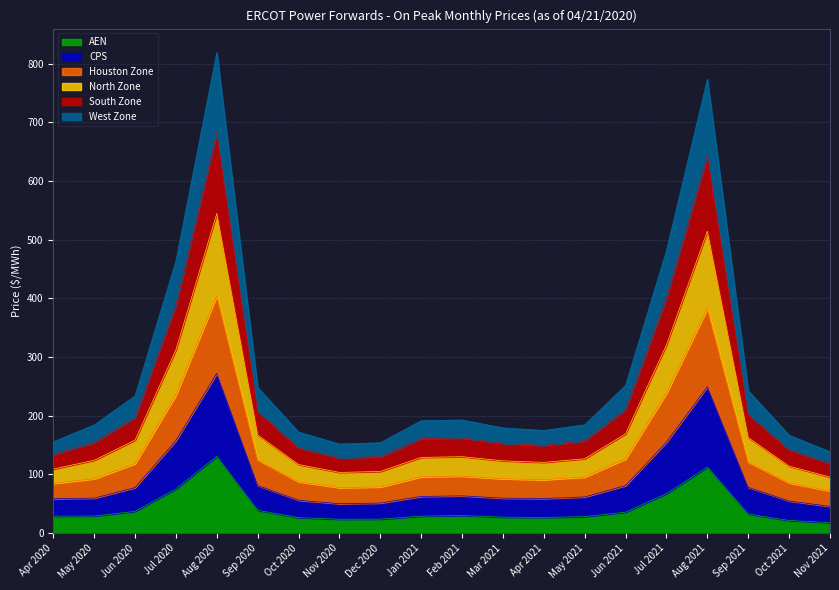

What is the total value across all series at Nov 2020?

151.8